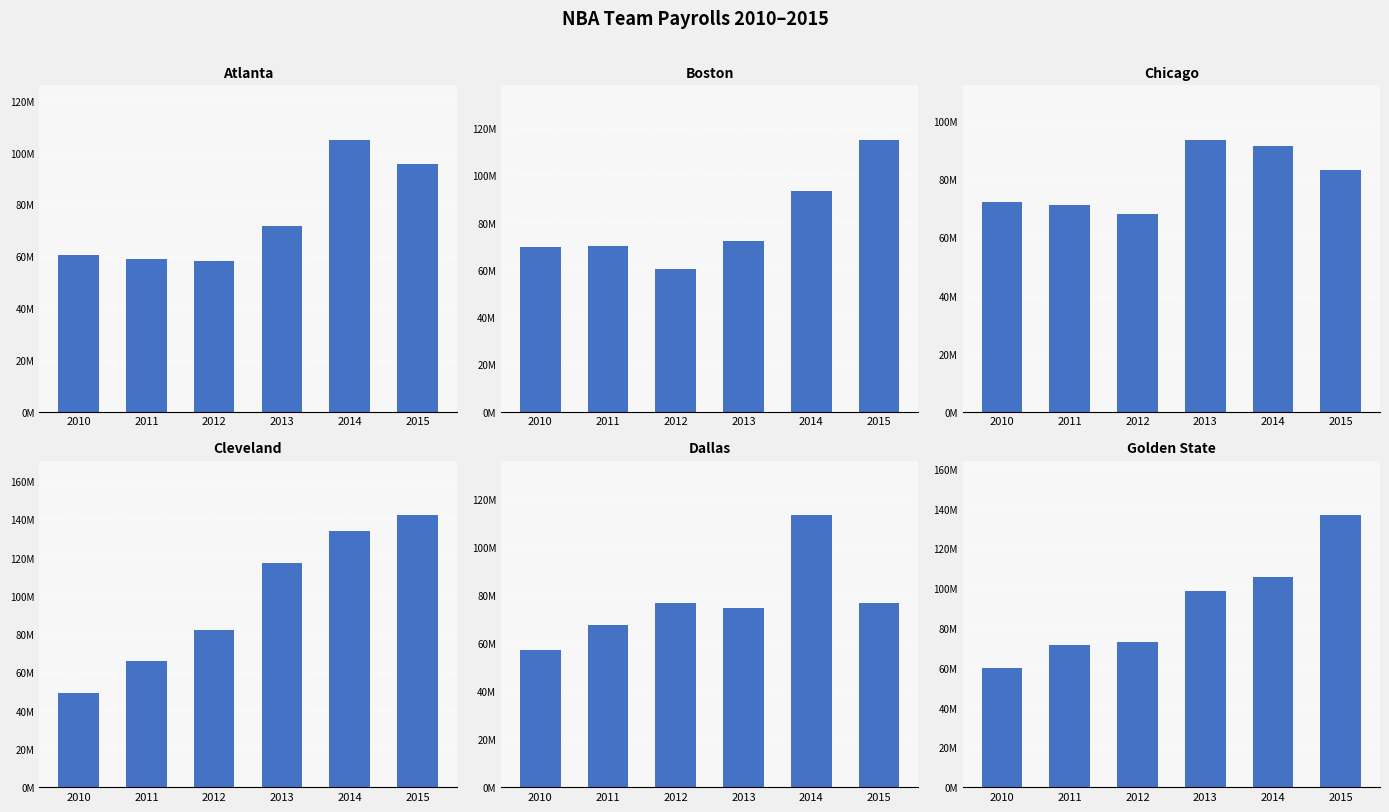

The Golden State series shows 59801341 at 2010. True or false?

True